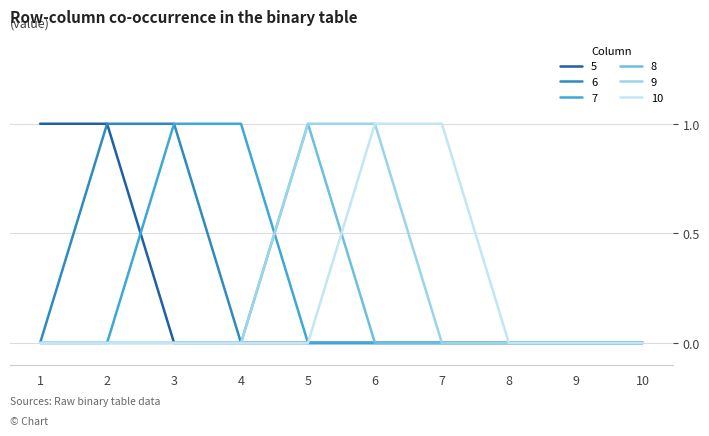

The value of 7 at 10 is 0. True or false?

True